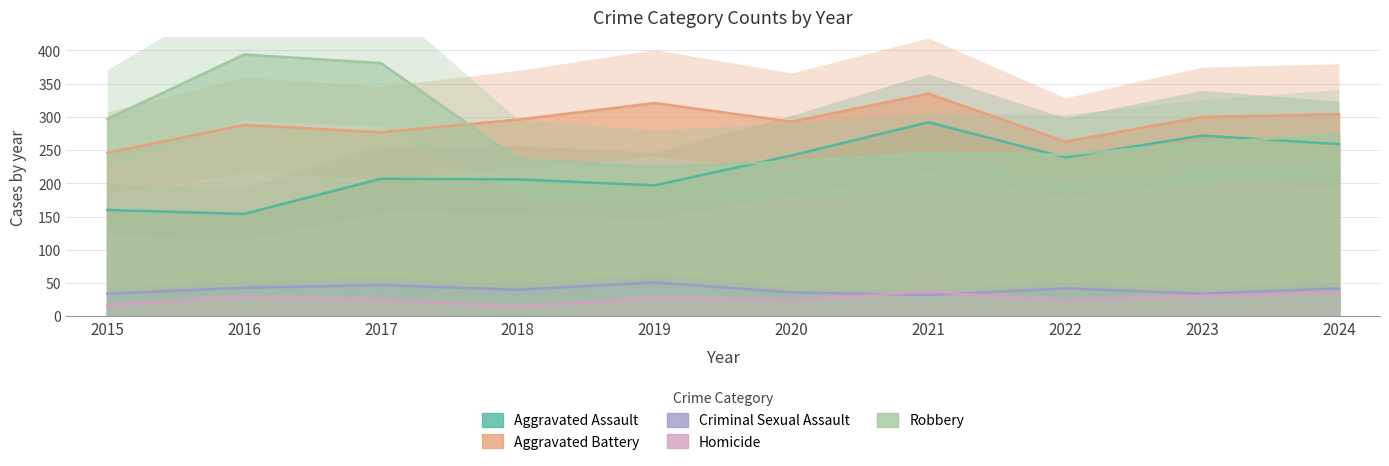

At which label does Aggravated Assault first exceed 239?

2020